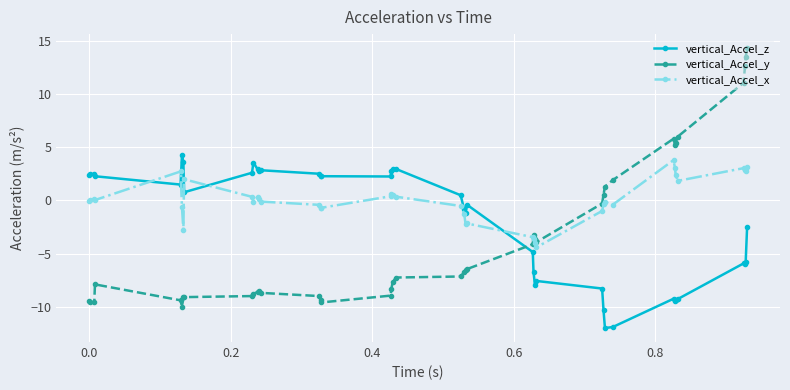

Does the chart display data point markers on the line(s)?

Yes